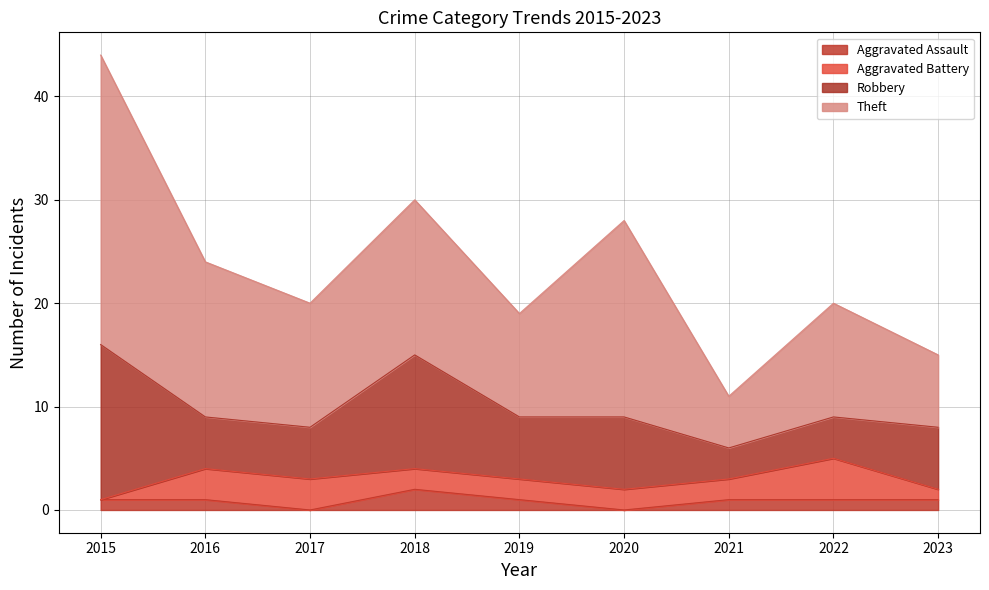

Reading left to right, extract all data points from this chart.

Aggravated Assault: 1	1	0	2	1	0	1	1	1
Aggravated Battery: 0	3	3	2	2	2	2	4	1
Robbery: 15	5	5	11	6	7	3	4	6
Theft: 28	15	12	15	10	19	5	11	7